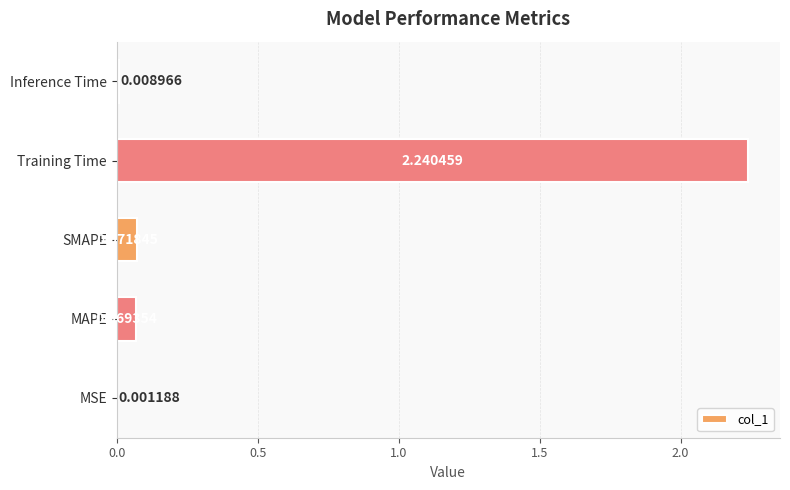

What is the change in value from MSE to MAPE?

+0.1